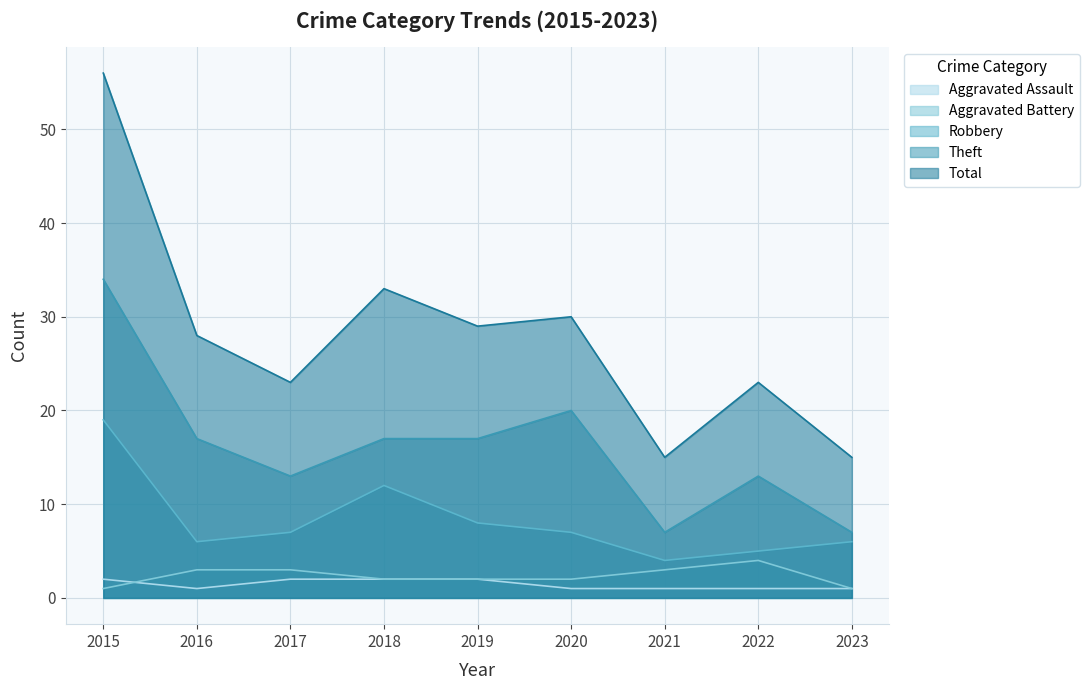

Which series ends up on top after the final intersection of Aggravated Assault and Aggravated Battery?

Aggravated Battery